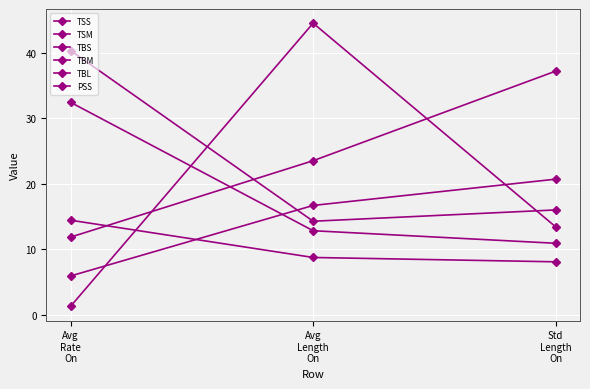

Reading left to right, transcribe all the data shown in this chart.

TSS: Avg
Rate
On=32.4	Avg
Length
On=12.9	Std
Length
On=10.9
TSM: Avg
Rate
On=6.0	Avg
Length
On=16.7	Std
Length
On=20.7
TBS: Avg
Rate
On=40.3	Avg
Length
On=14.3	Std
Length
On=16.0
TBM: Avg
Rate
On=11.9	Avg
Length
On=23.5	Std
Length
On=37.2
TBL: Avg
Rate
On=1.3	Avg
Length
On=44.5	Std
Length
On=13.4
PSS: Avg
Rate
On=14.5	Avg
Length
On=8.8	Std
Length
On=8.1